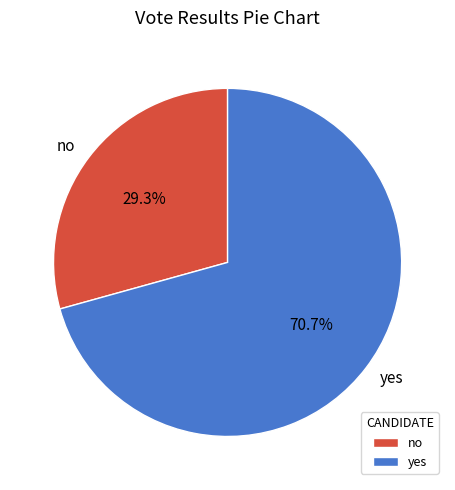

Which category accounts for the majority?

yes